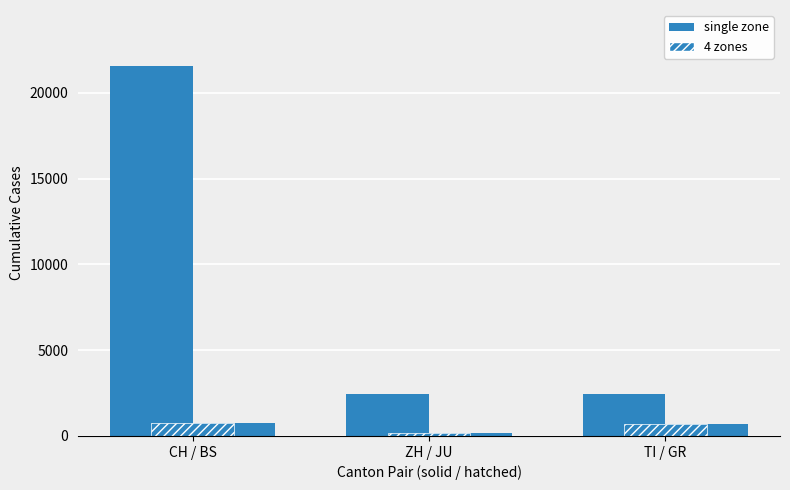

What is the sum of all 4 zones values?

1601